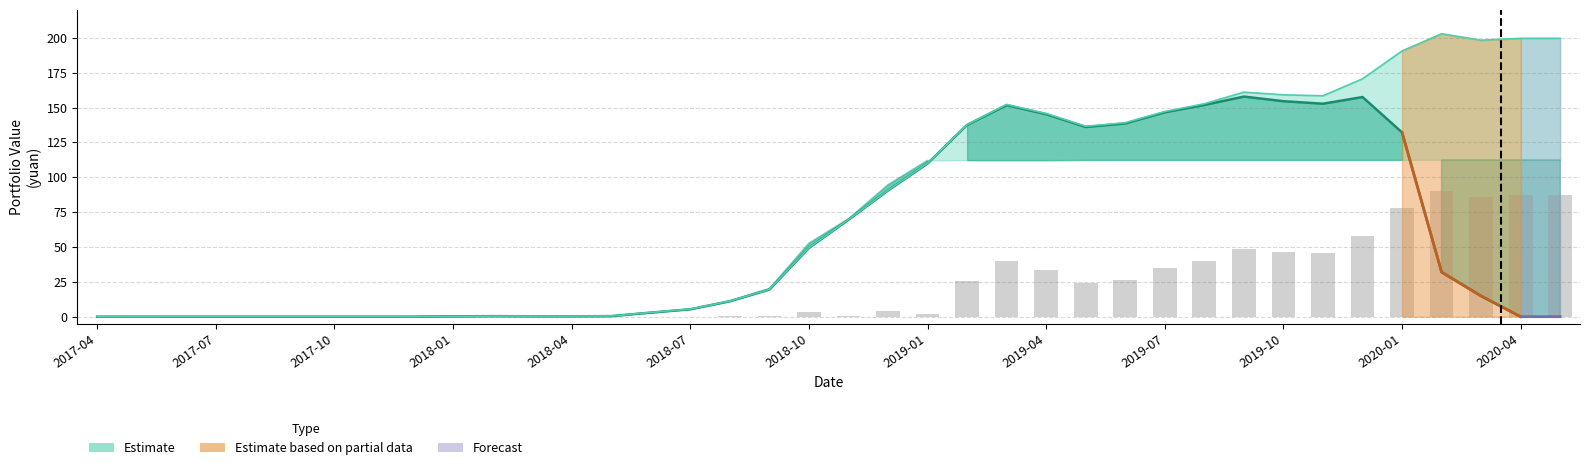

Reading right to left, what are all the values shown in this chart?

total_assets: 199.7	199.7	198.3	203.0	190.6	170.6	158.4	159.1	161.0	152.8	147.1	139.1	136.6	145.7	152.2	137.7	110.0	90.7	69.7	49.5	19.6	11.2	5.5	3.1	0.5	0.4	0.4	0.4	0.3	0.0	0.0	0.0	0.0	0.0	0.0	0.0	0.0	0.0
market_value: 0.0	0.0	14.8	32.0	132.2	157.5	152.8	154.6	157.9	151.9	146.6	138.6	136.1	145.2	151.8	137.6	109.9	90.5	69.5	49.3	19.4	11.0	5.3	2.9	0.4	0.3	0.3	0.4	0.3	0.0	0.0	0.0	0.0	0.0	0.0	0.0	0.0	0.0
profit_amount: 87.2	87.2	85.8	90.5	78.2	58.2	46.0	46.7	48.6	40.3	34.7	26.7	24.1	33.5	40.0	25.4	2.2	4.0	0.6	3.3	0.7	0.3	0.0	0.0	0.0	0.0	0.0	0.0	0.0	0.0	0.0	0.0	0.0	0.0	0.0	0.0	0.0	0.0